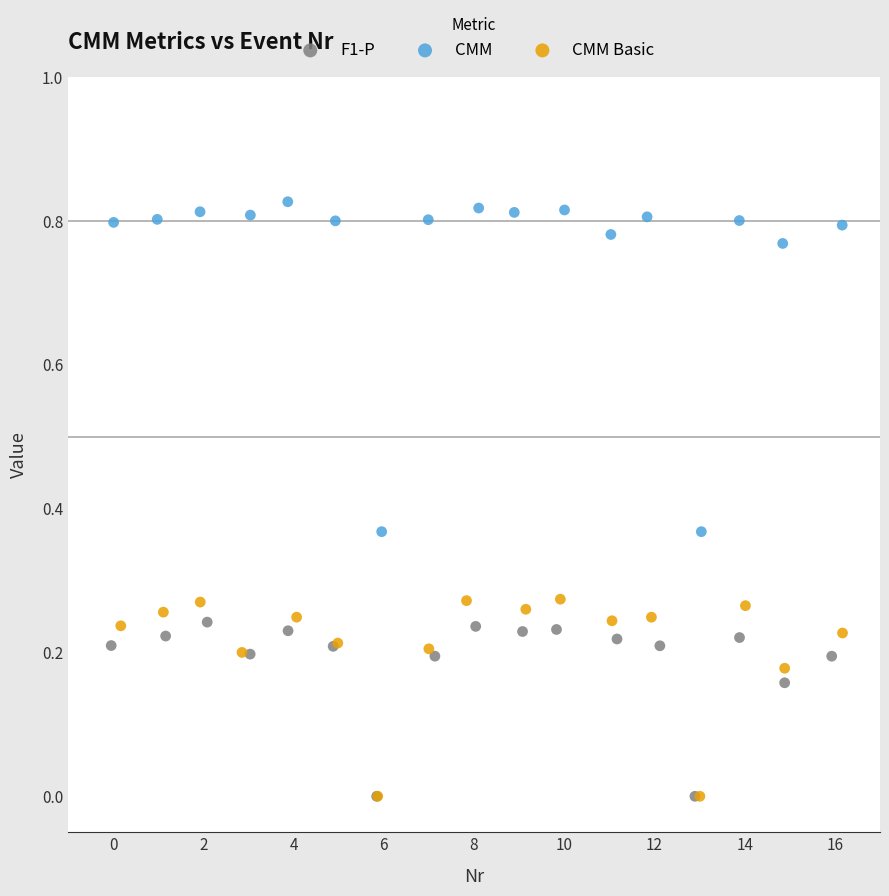

Which series contains the highest Y value?

CMM